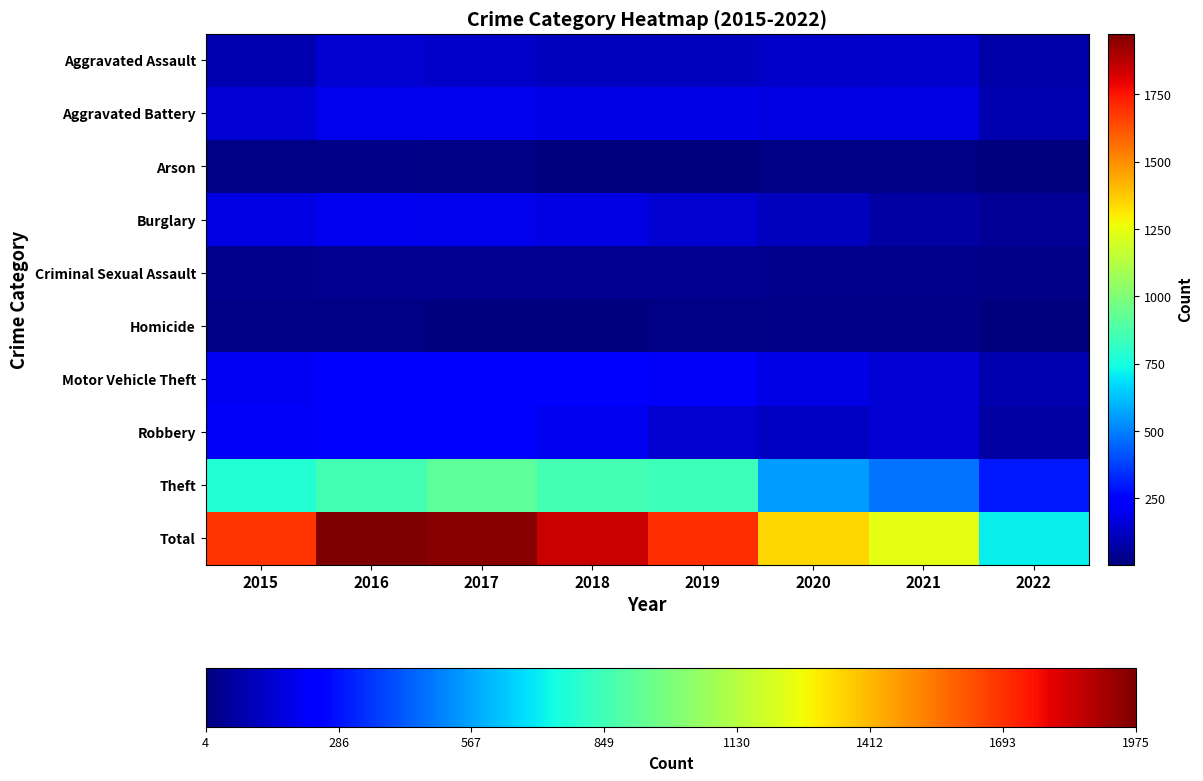

What is the maximum value shown in the chart?

1975